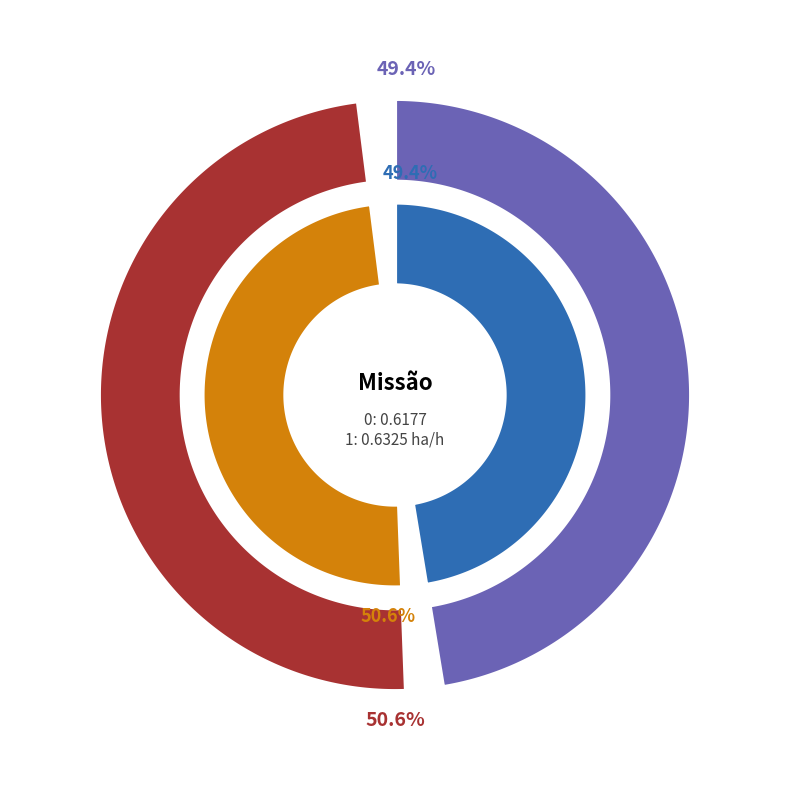

What is the largest slice in the pie chart?

1